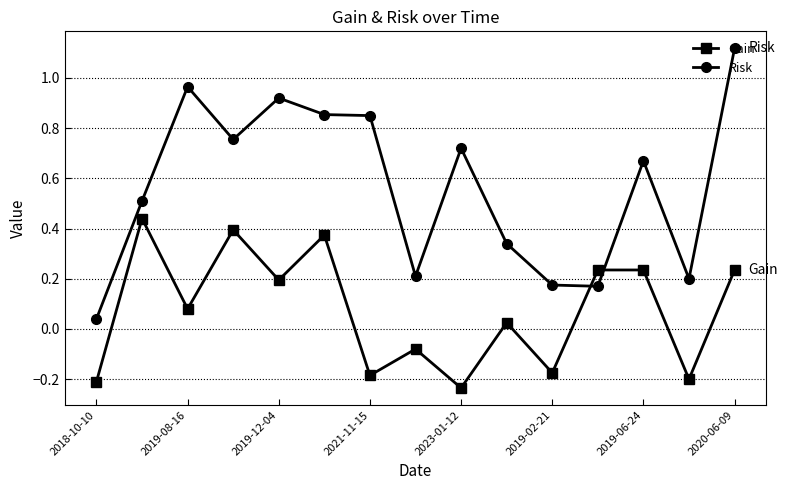

True or false: Gain has more than 1 interior local peaks.

True